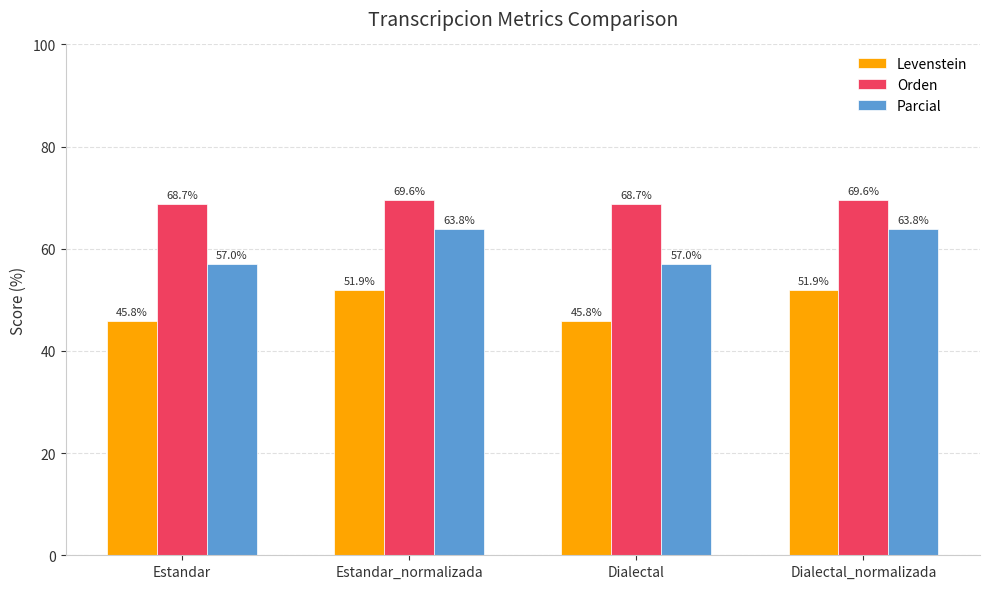

What is the difference between the maximum and second lowest values in the Orden series?

0.9